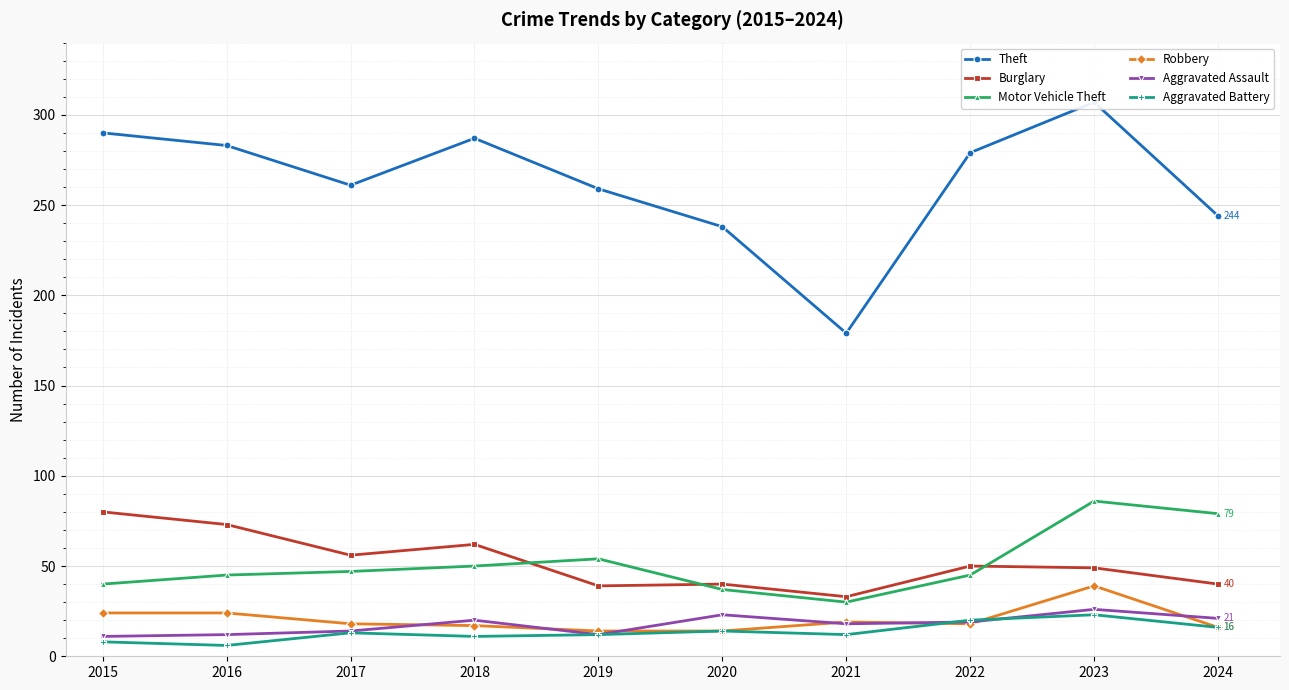

What is the average value of the Burglary series?

52